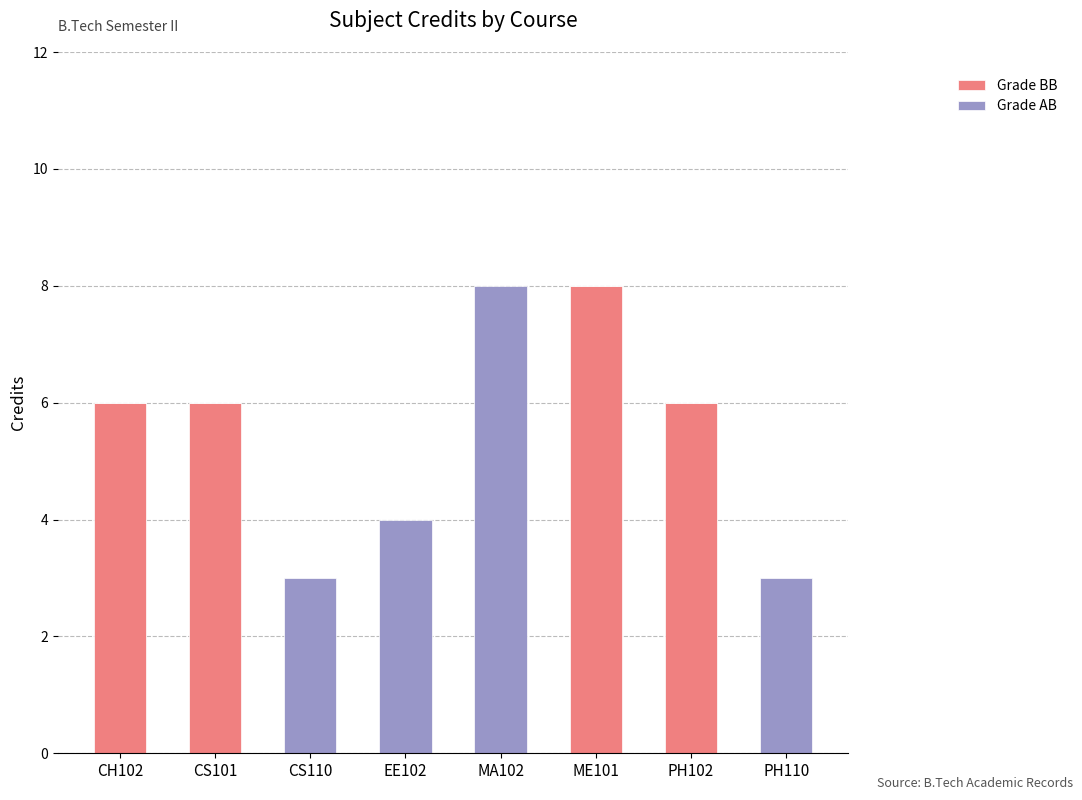

The value of Grade BB at CS110 is 0. True or false?

True